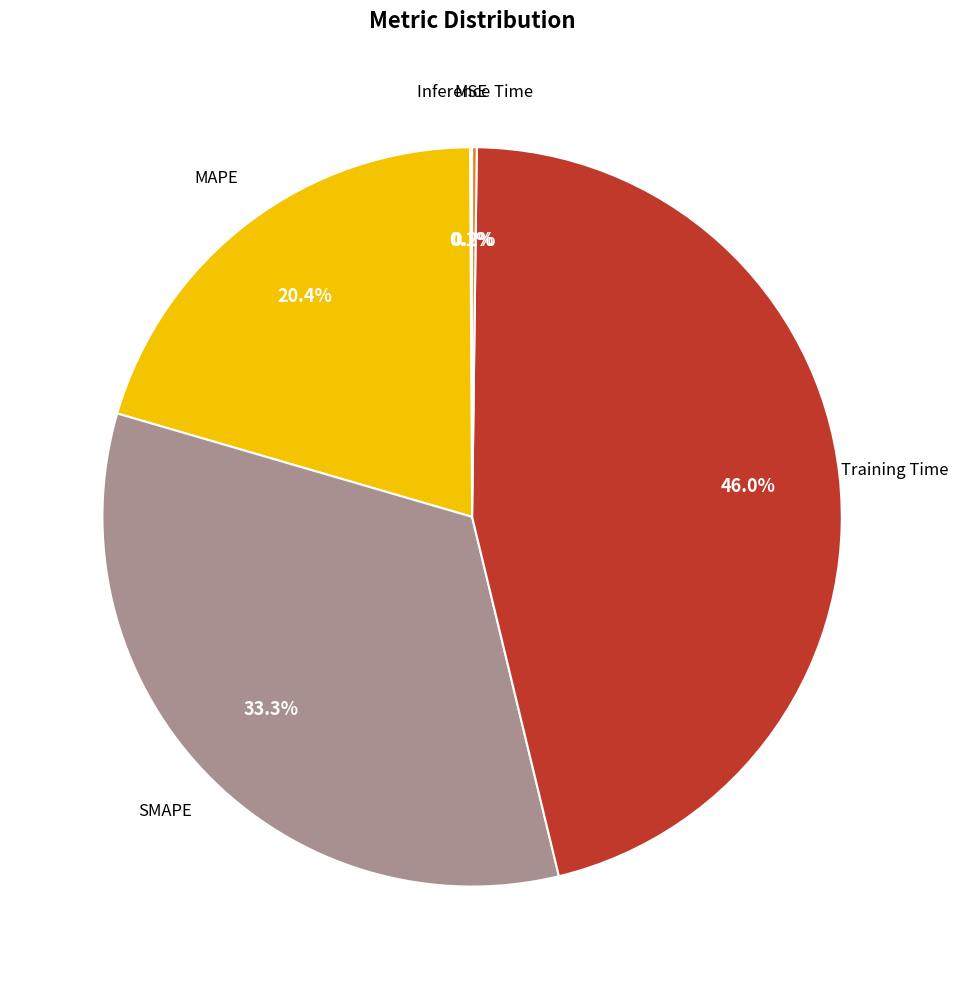

Is there any slice that represents more than half of the pie?

No